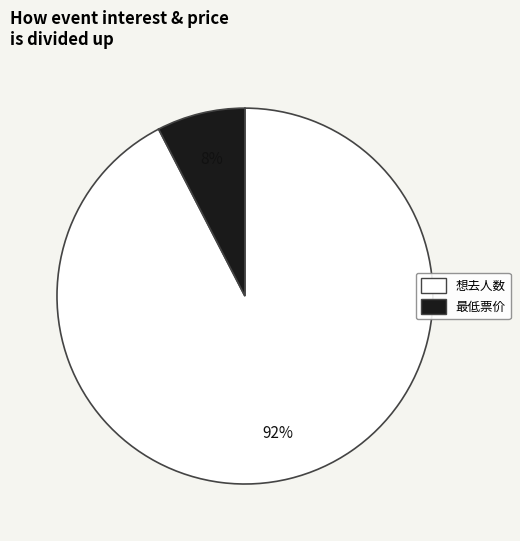

Count the number of slices in the pie.

2